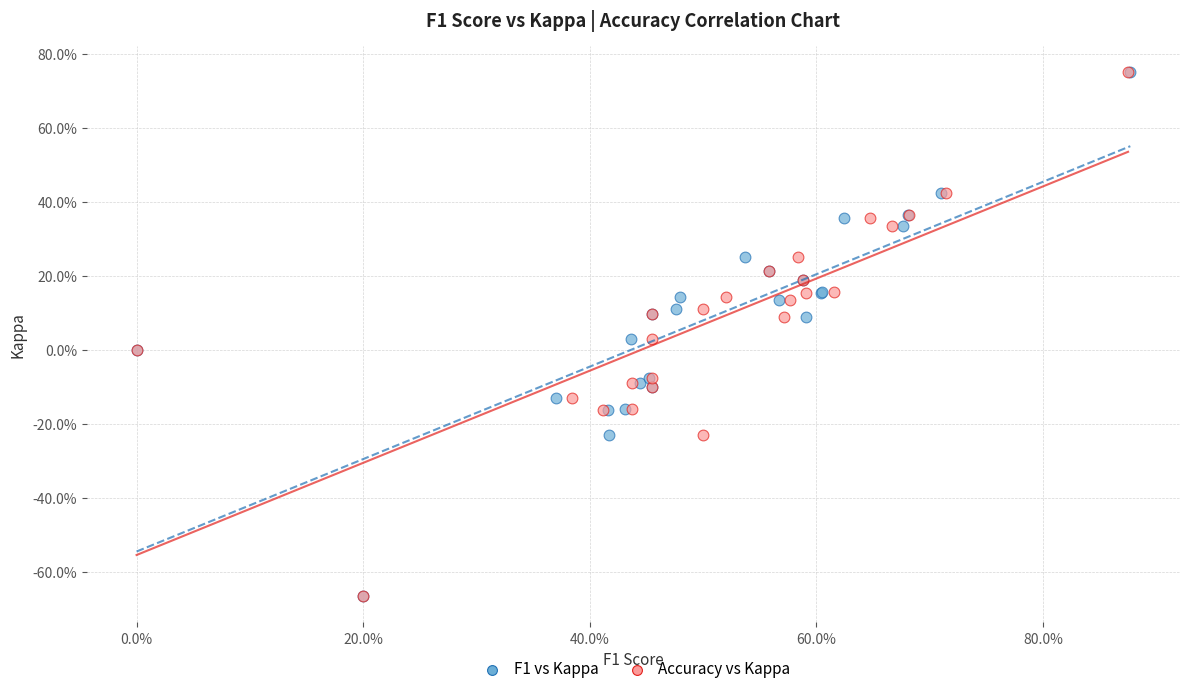

What are all the series names shown in the legend?

F1 vs Kappa, Accuracy vs Kappa